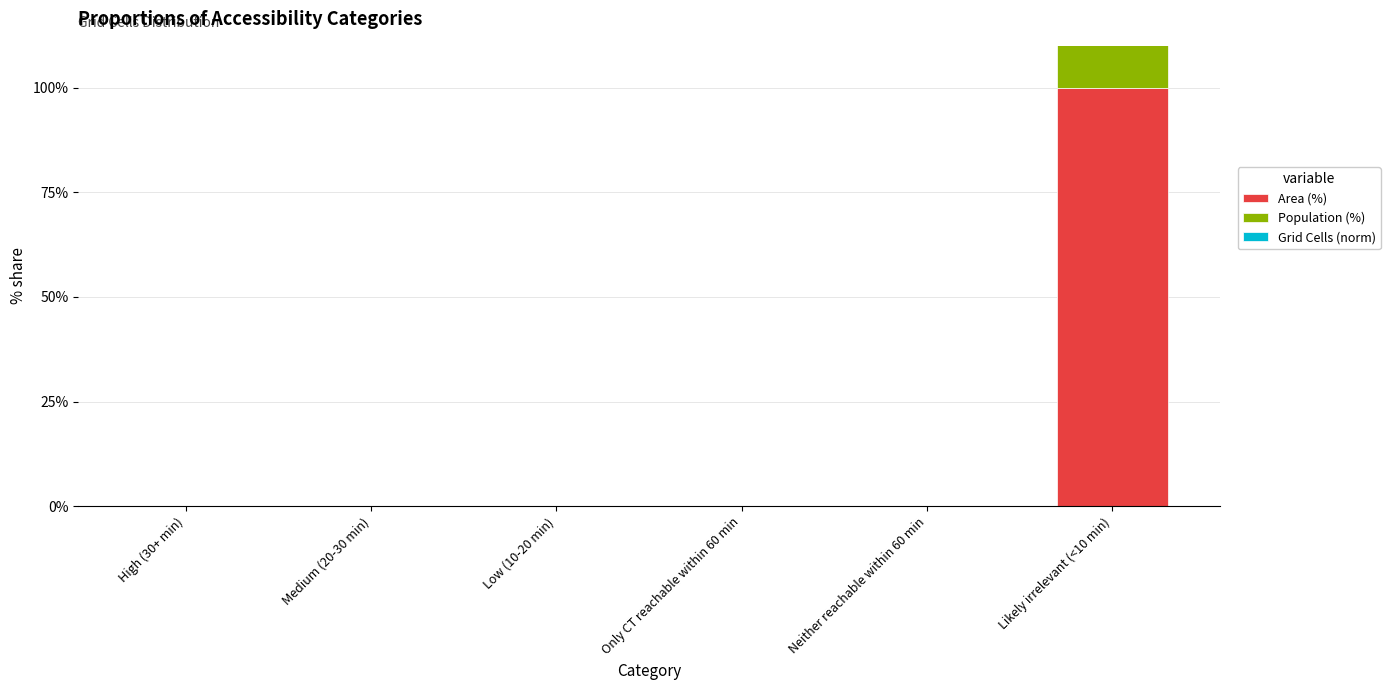

Which series has the largest total across all categories?

Area (%)